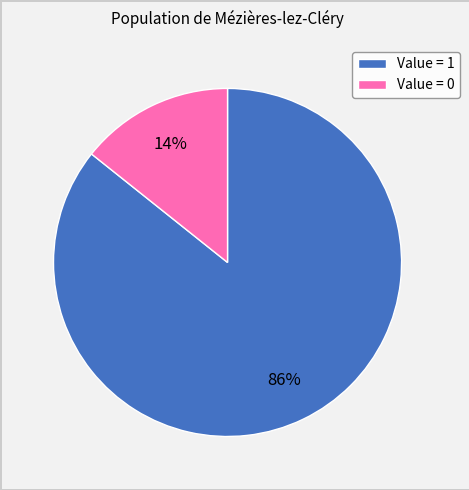

How many slices are in this pie chart?

2